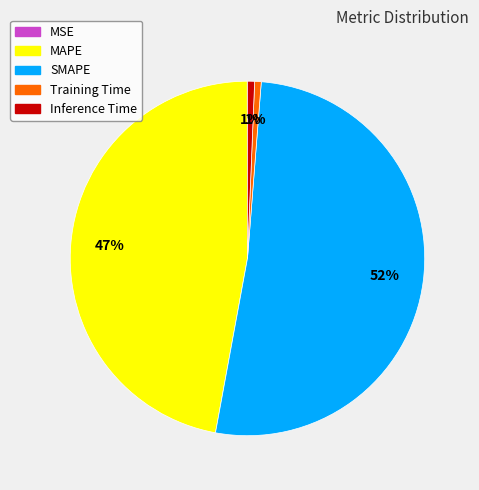

To the nearest percent, what is the difference between the MAPE and Inference Time slice percentages?

46%